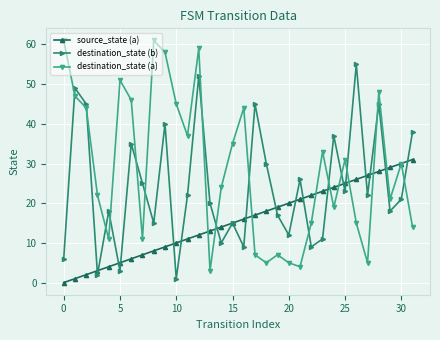

What is the maximum value for source_state (a)?

31